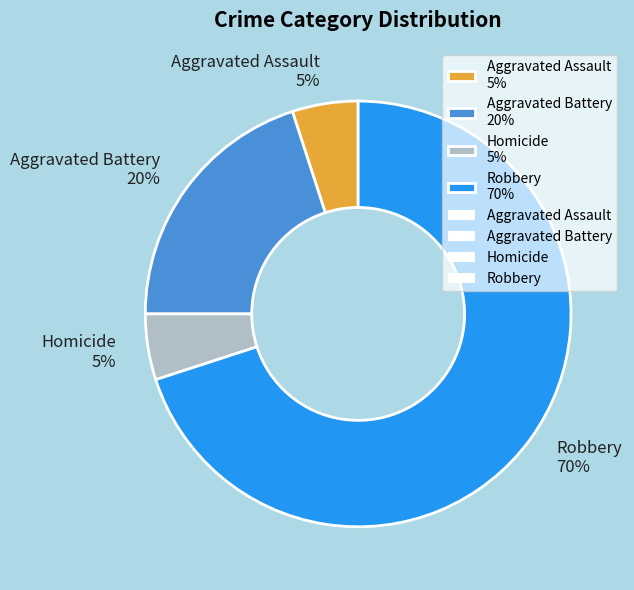

Does Aggravated Assault represent more than half of the total?

No